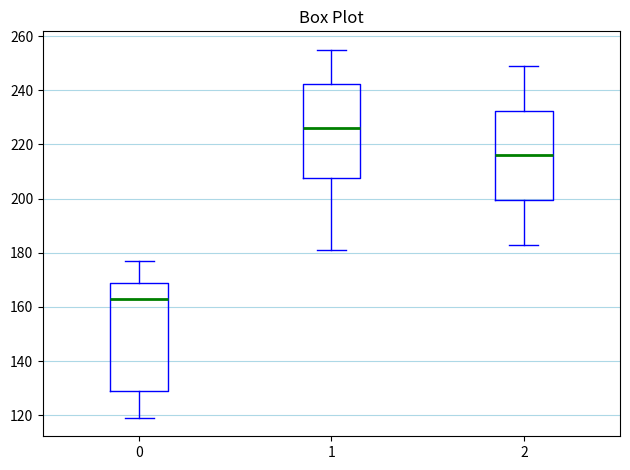

Which box has the lowest median line?

0